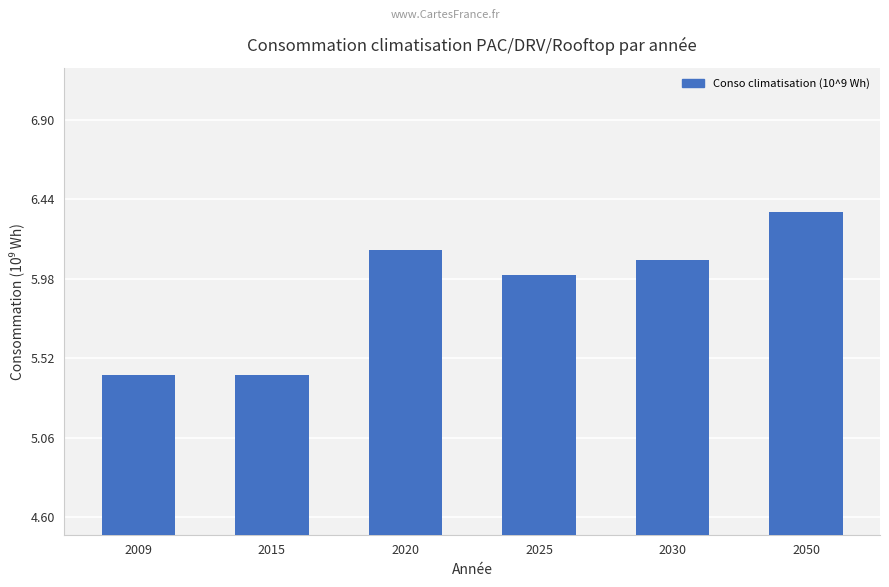

Is it true that the value at 2030 is 1.5?

False